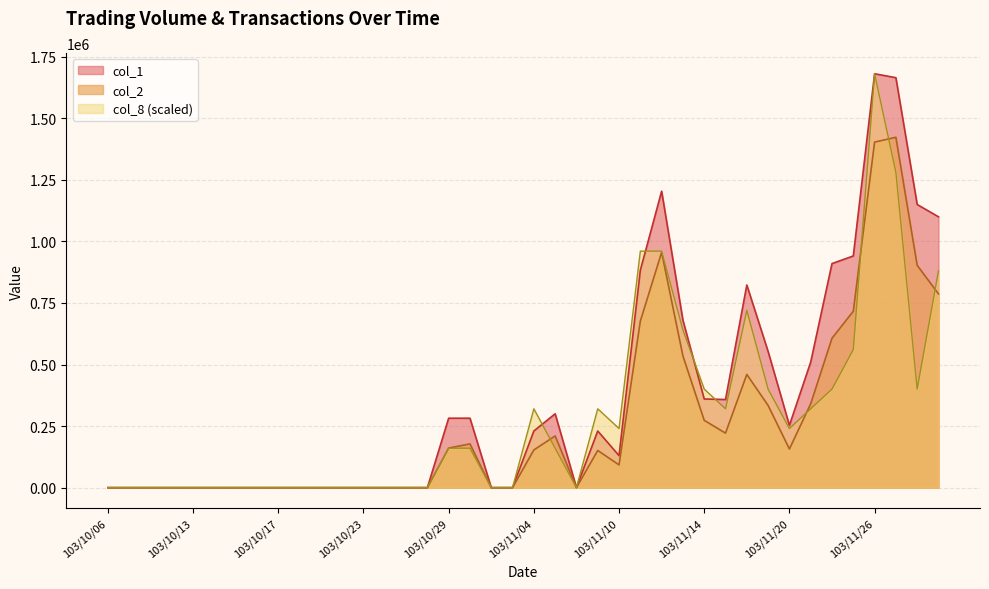

What is the label of the 7th point from the right?

103/11/21